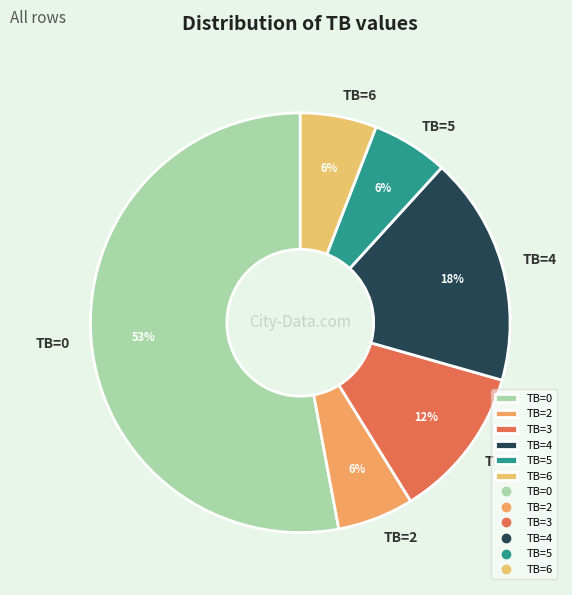

Which category has the biggest portion of the pie?

TB=0